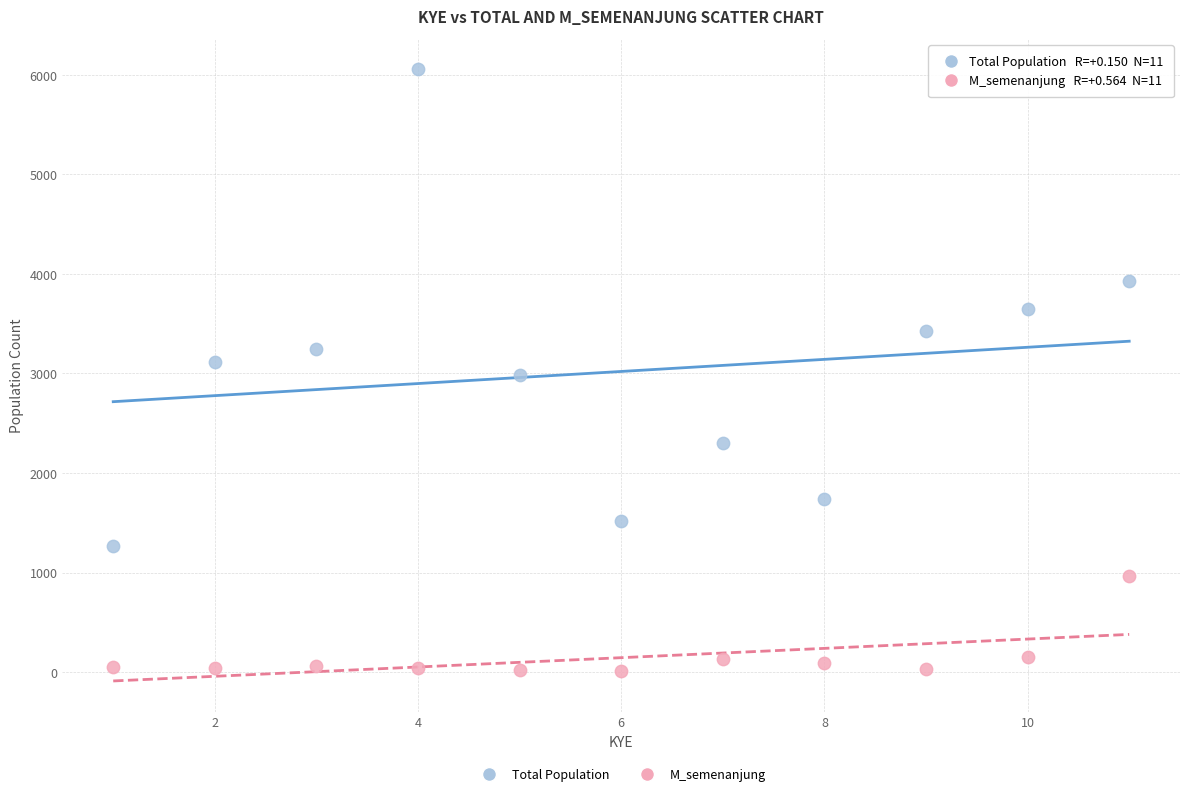

Which series contains the lowest Y value?

M_semenanjung